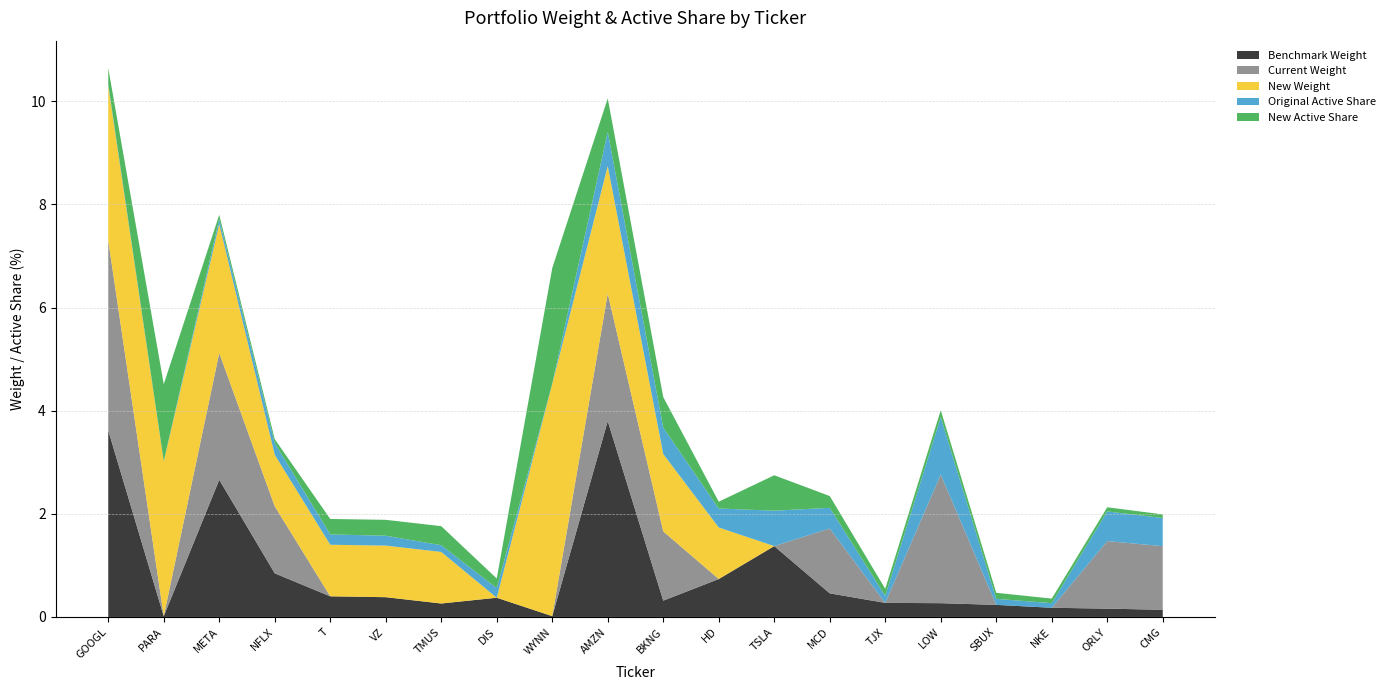

Reading left to right, transcribe all the data shown in this chart.

Benchmark Weight: GOOGL=3.6	PARA=0.0	META=2.7	NFLX=0.8	T=0.4	VZ=0.4	TMUS=0.3	DIS=0.4	WYNN=0.0	AMZN=3.8	BKNG=0.3	HD=0.7	TSLA=1.4	MCD=0.5	TJX=0.3	LOW=0.3	SBUX=0.2	NKE=0.2	ORLY=0.2	CMG=0.1
Current Weight: GOOGL=3.7	PARA=0.0	META=2.5	NFLX=1.3	T=0.0	VZ=0.0	TMUS=0.0	DIS=0.0	WYNN=0.0	AMZN=2.5	BKNG=1.3	HD=0.0	TSLA=0.0	MCD=1.3	TJX=0.0	LOW=2.5	SBUX=0.0	NKE=0.0	ORLY=1.3	CMG=1.2
New Weight: GOOGL=3.0	PARA=3.0	META=2.5	NFLX=1.0	T=1.0	VZ=1.0	TMUS=1.0	DIS=0.0	WYNN=4.5	AMZN=2.5	BKNG=1.5	HD=1.0	TSLA=0.0	MCD=0.0	TJX=0.0	LOW=0.0	SBUX=0.0	NKE=0.0	ORLY=0.0	CMG=0.0
Original Active Share: GOOGL=0.0	PARA=0.0	META=0.1	NFLX=0.2	T=0.2	VZ=0.2	TMUS=0.1	DIS=0.2	WYNN=0.0	AMZN=0.7	BKNG=0.5	HD=0.4	TSLA=0.7	MCD=0.4	TJX=0.1	LOW=1.1	SBUX=0.1	NKE=0.1	ORLY=0.6	CMG=0.5
New Active Share: GOOGL=0.3	PARA=1.5	META=0.1	NFLX=0.1	T=0.3	VZ=0.3	TMUS=0.4	DIS=0.2	WYNN=2.2	AMZN=0.6	BKNG=0.6	HD=0.1	TSLA=0.7	MCD=0.2	TJX=0.1	LOW=0.1	SBUX=0.1	NKE=0.1	ORLY=0.1	CMG=0.1